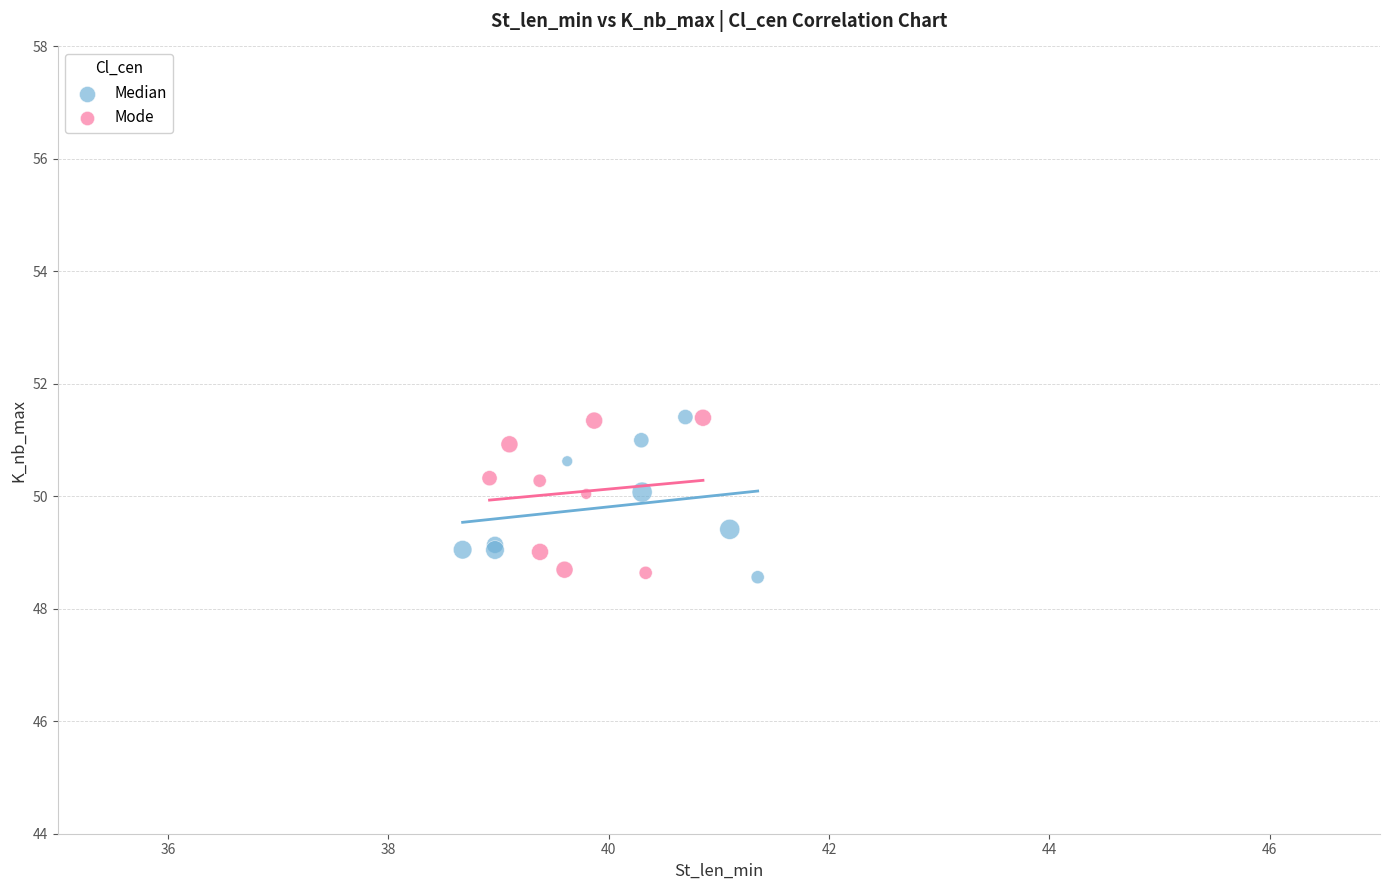

What are all the series names shown in the legend?

Median, Mode